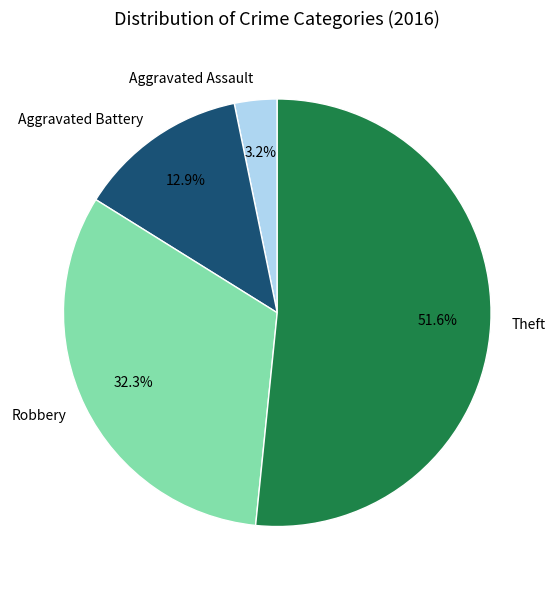

To the nearest percent, what is the difference between the largest and smallest slice percentages?

48%